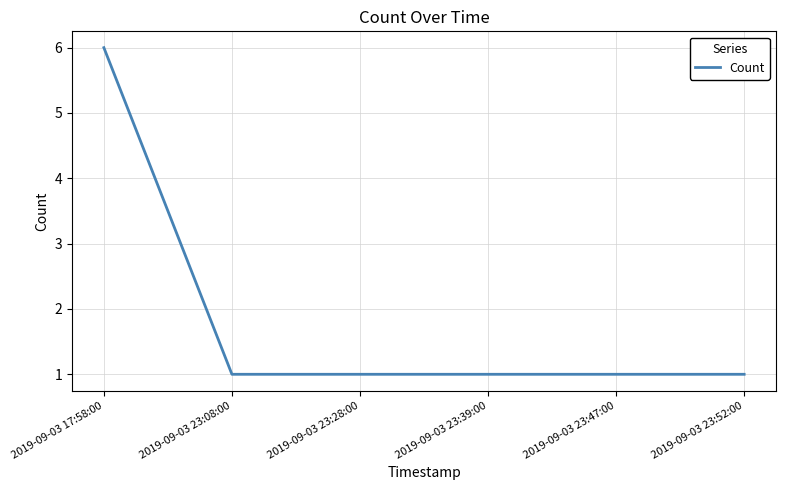

What position from the right is 2019-09-03 23:08:00?

5